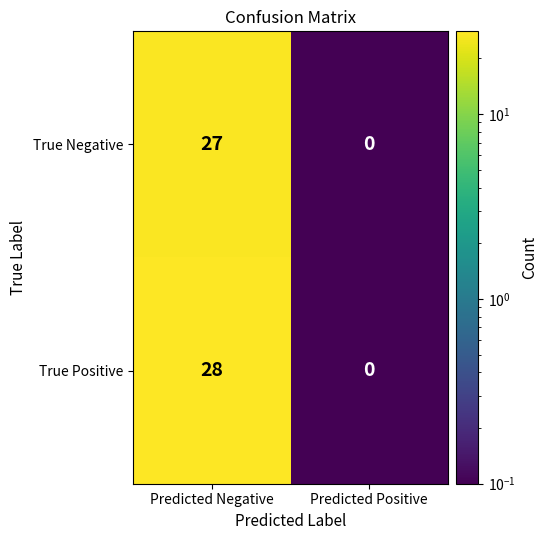

What is the sum of the True Negative values at Predicted Negative and Predicted Positive?

27